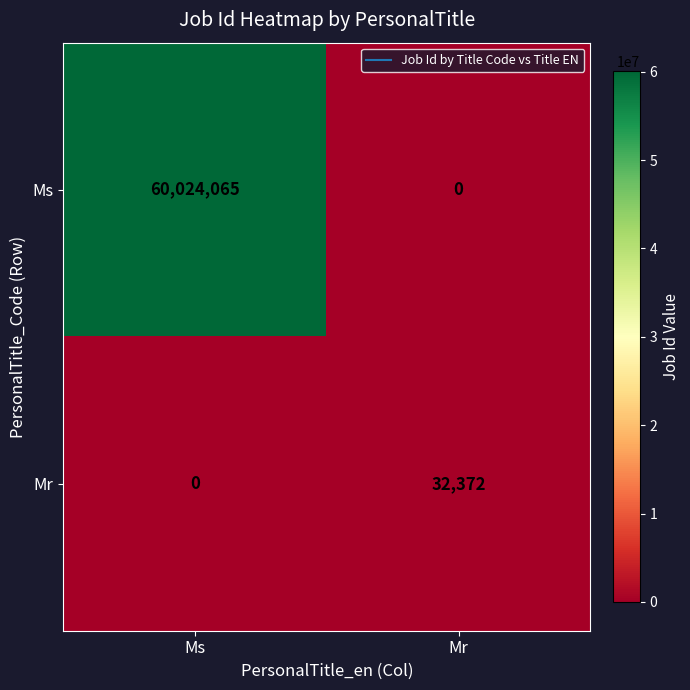

Which series has the largest total across all categories?

Ms